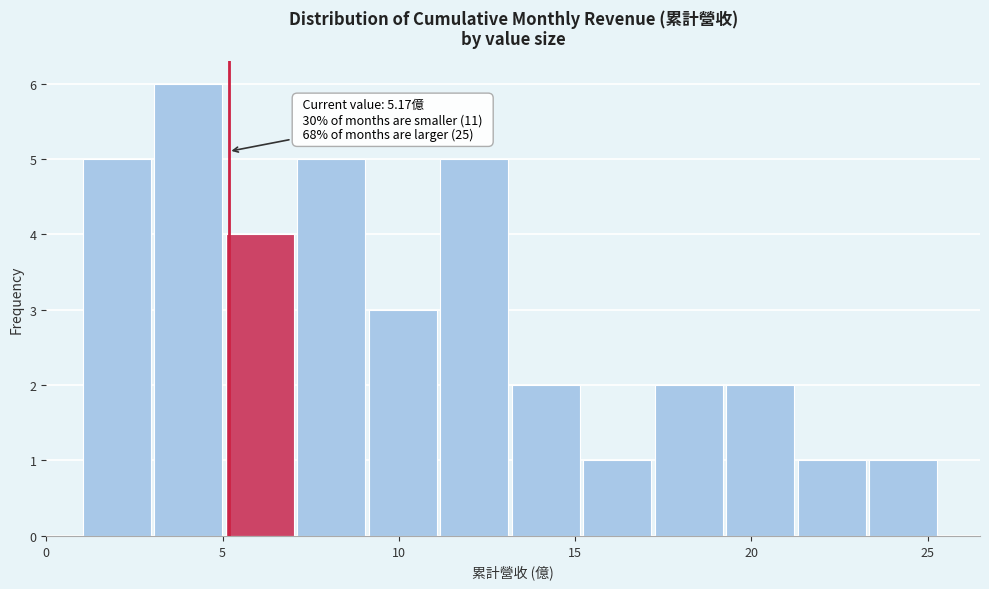

Over which range of the x-axis is the bar tallest?

3.0 to 5.0